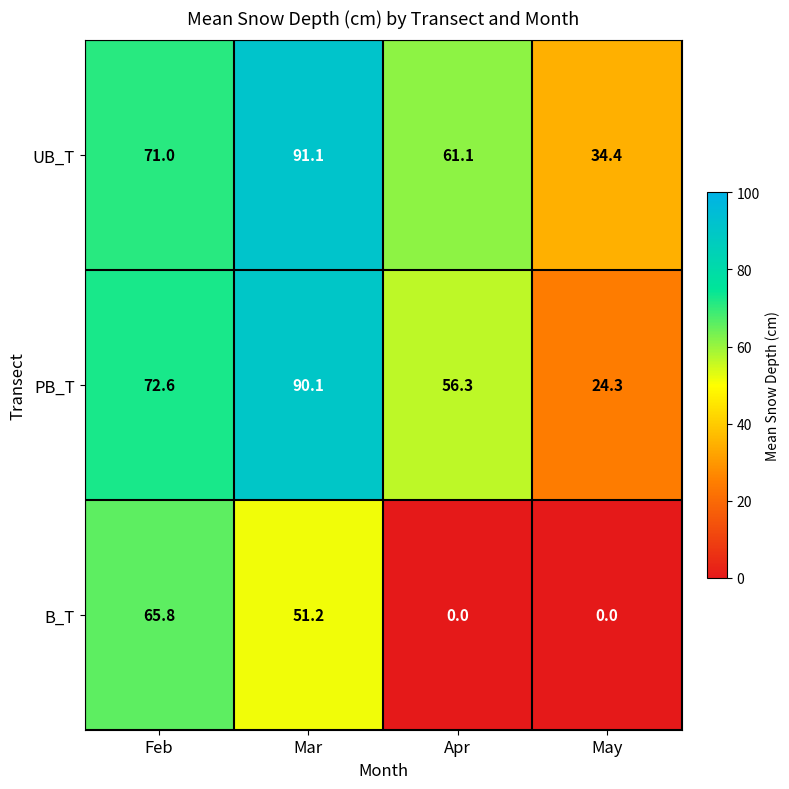

How many values in the UB_T series are below 71?

2